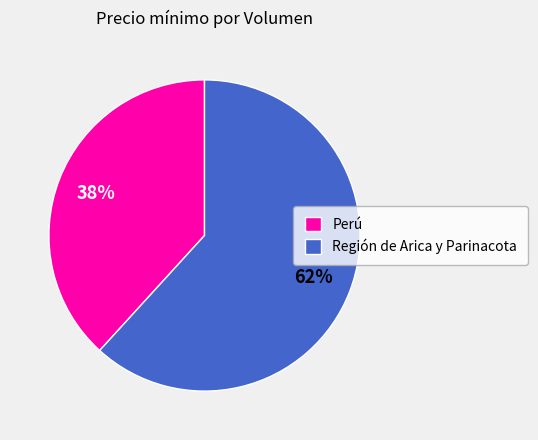

Count the number of slices in the pie.

2